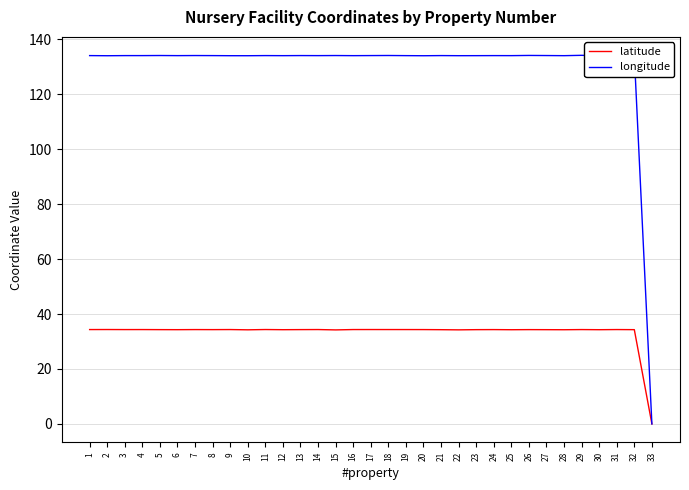

At 14, list the series in order from smallest to largest.

latitude, longitude